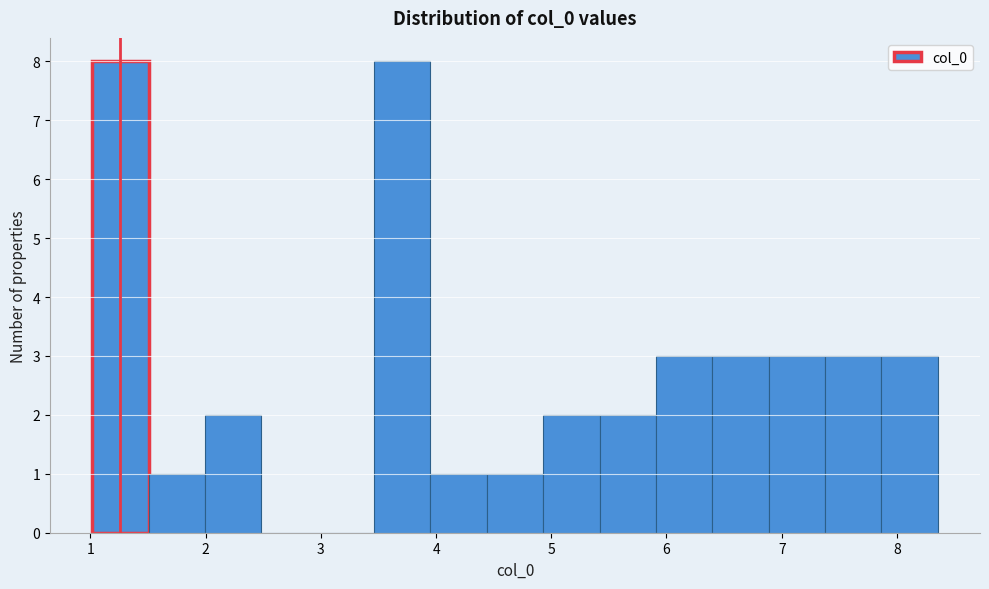

Reading left to right, transcribe this chart: for each bar, give the range it covers on the x-axis and its height. Neither the bar edges nor the heights are printed on the chart, so give them approximately, as read against the axes.

1.0 to 1.5: 8
1.5 to 2.0: 1
2.0 to 2.5: 2
2.5 to 3.0: 0
3.0 to 3.5: 0
3.5 to 4.0: 8
4.0 to 4.4: 1
4.4 to 4.9: 1
4.9 to 5.4: 2
5.4 to 5.9: 2
5.9 to 6.4: 3
6.4 to 6.9: 3
6.9 to 7.4: 3
7.4 to 7.9: 3
7.9 to 8.4: 3